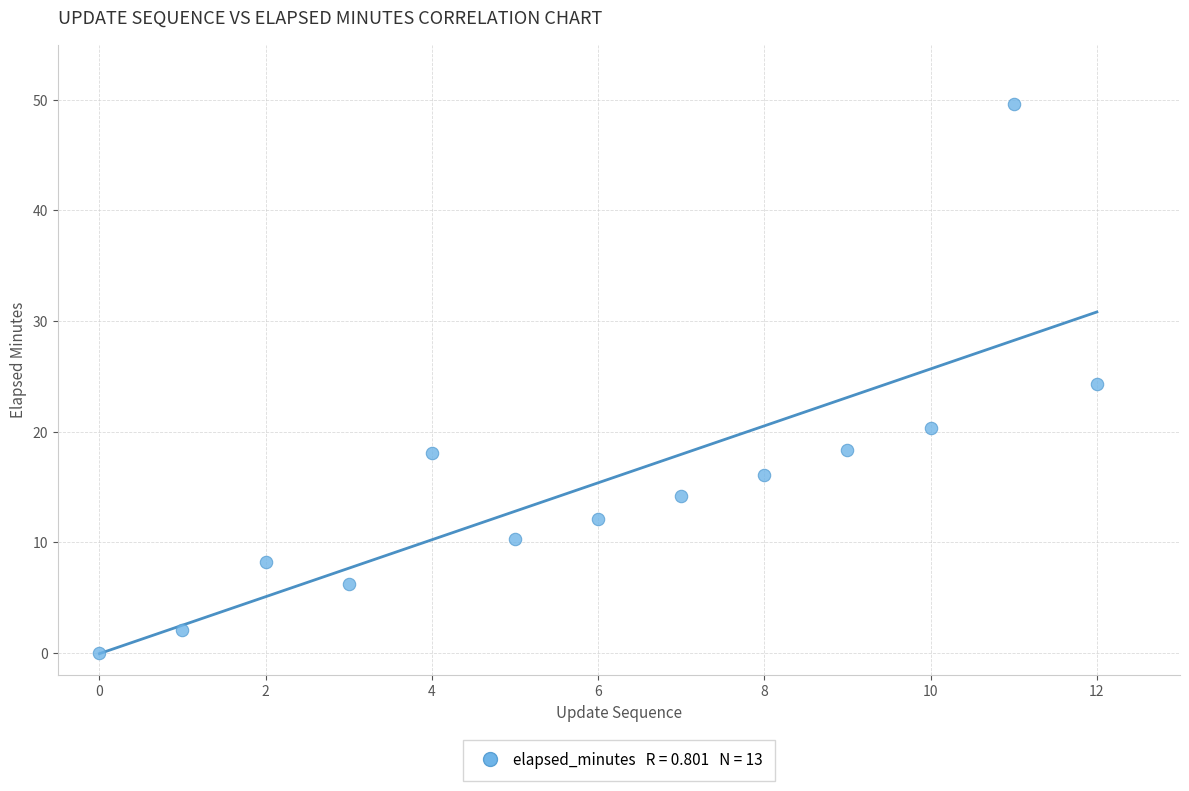

What is the range of Y values (max minus min)?

49.6